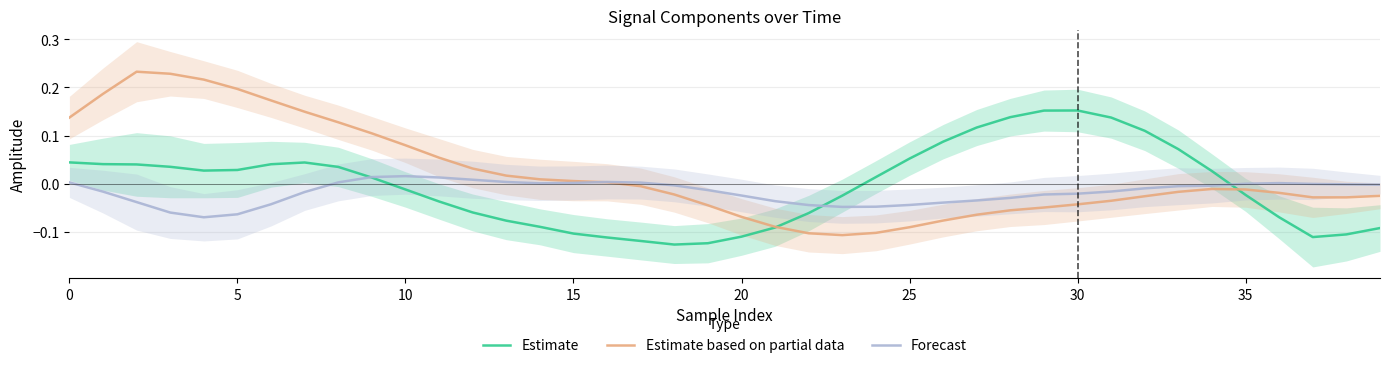

The value of Estimate based on partial data at 14 is 0.0. True or false?

True